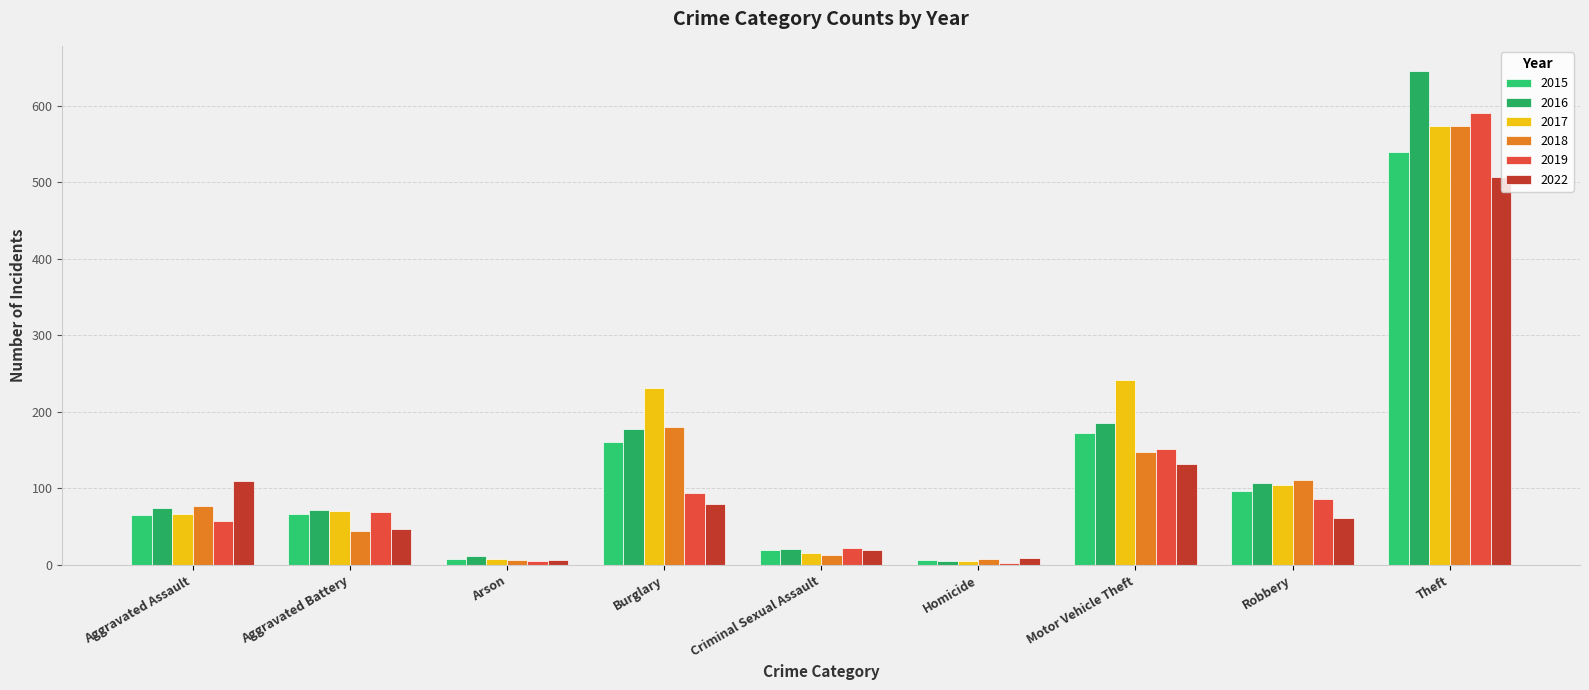

What is the difference between the second highest and minimum values in the 2018 series?

174